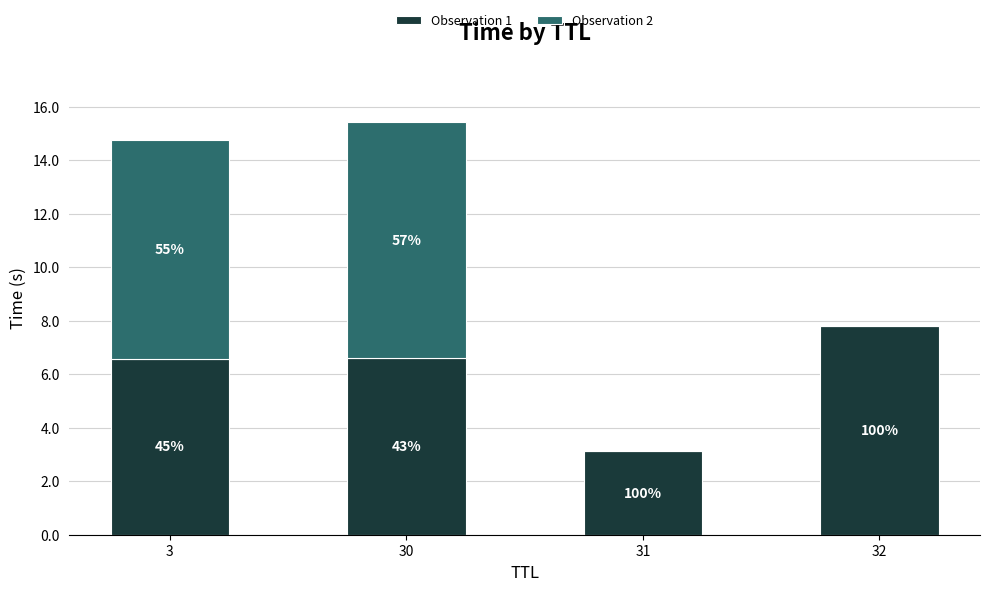

What is the lowest value of the Observation 1 series?

3.1